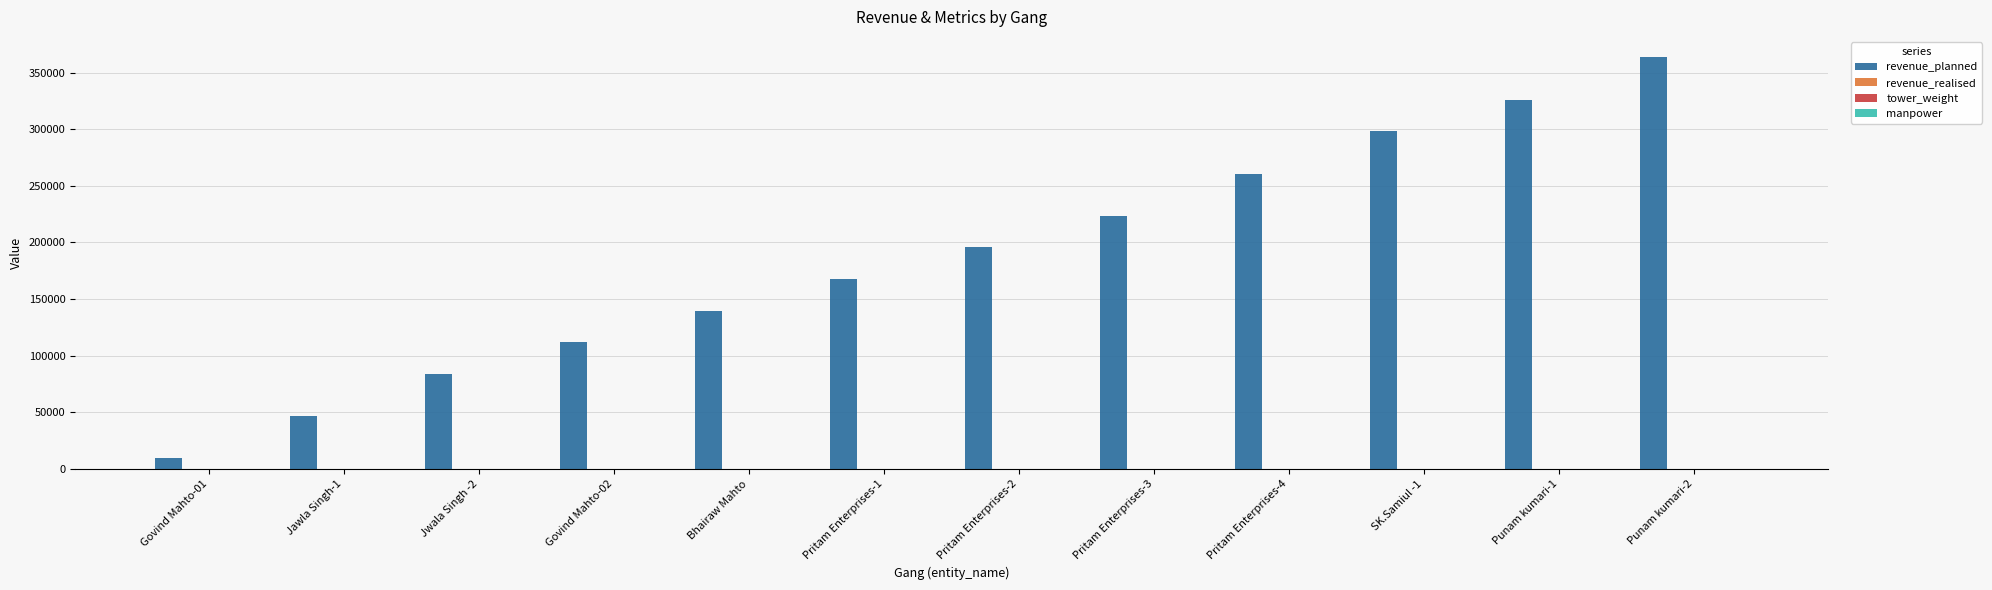

Is it true that revenue_planned equals 242236.6 at Bhairaw Mahto?

False